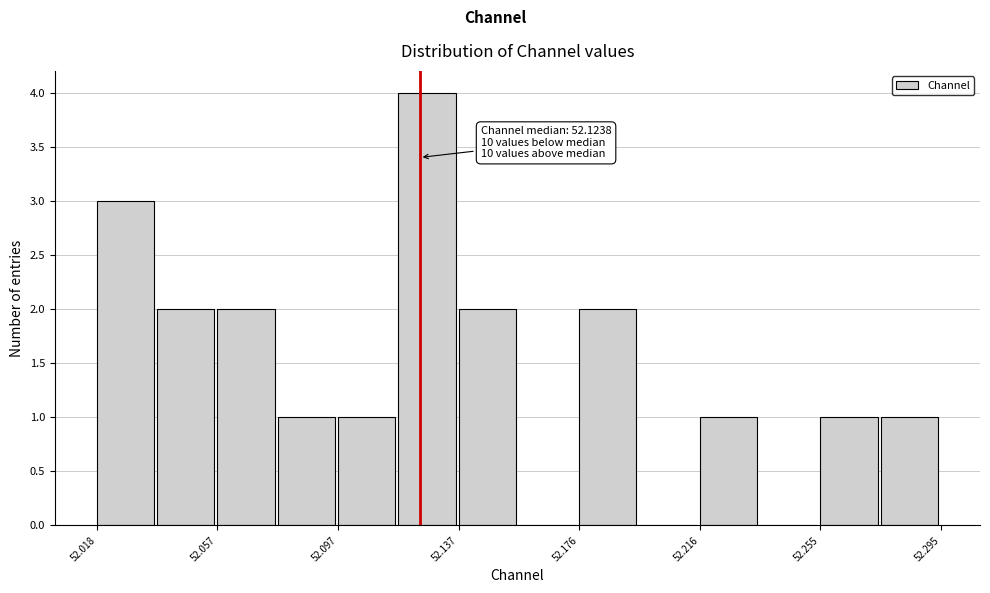

Read against the x-axis, roughly where is the centre of the tallest bar?

52.125